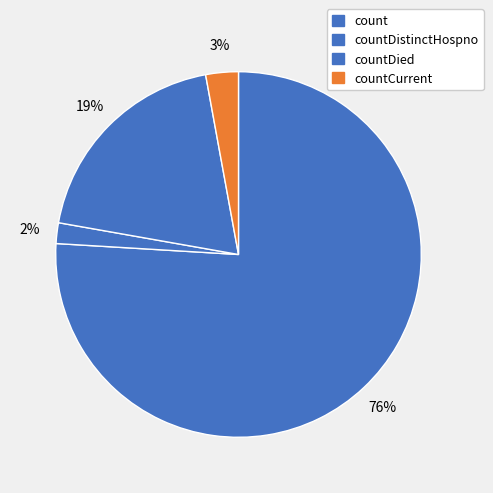

To the nearest percent, what percentage of the pie is countDistinctHospno?

2%